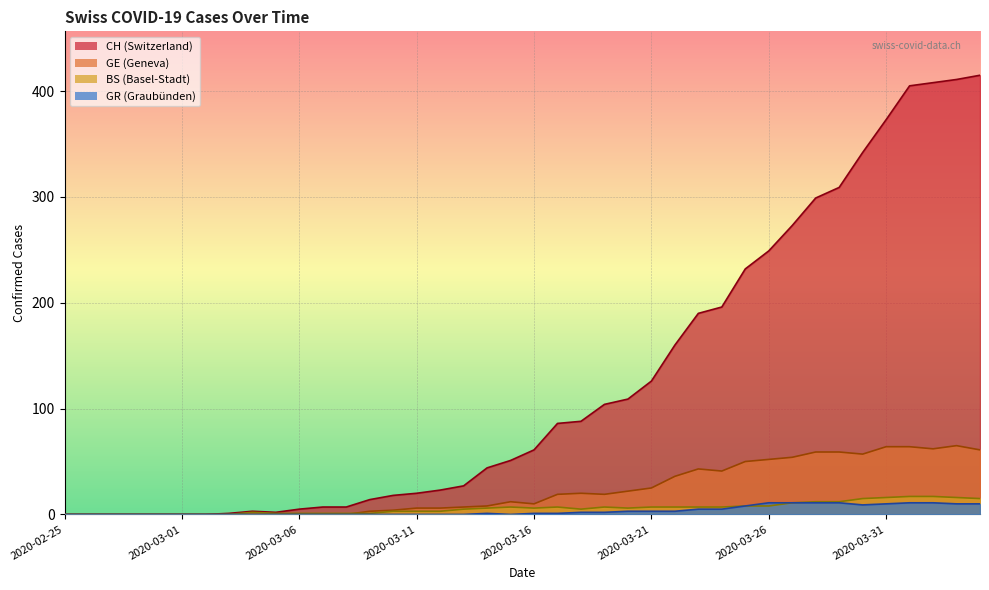

What is the label of the 8th point from the left?

2020-03-03